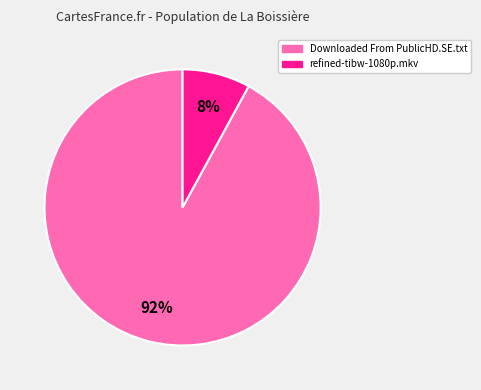

Is it true that refined-tibw-1080p.mkv is 8% of the pie?

True